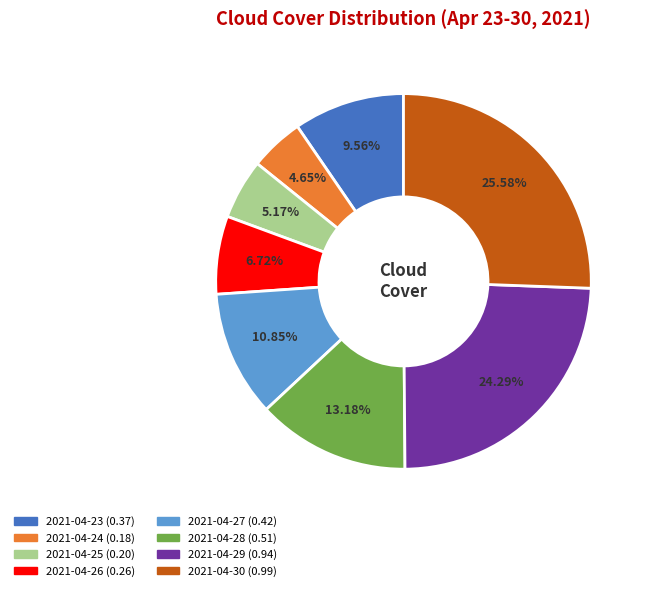

Is it true that 2021-04-30 is 26% of the pie?

True